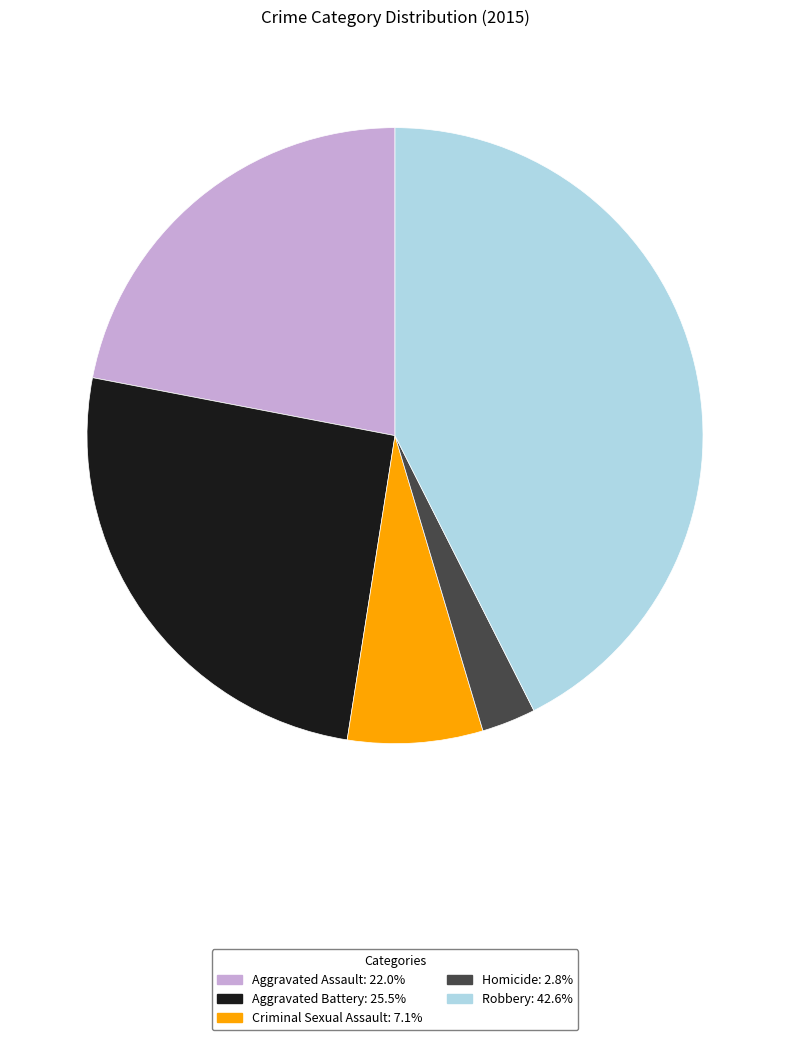

What is the largest slice in the pie chart?

Robbery